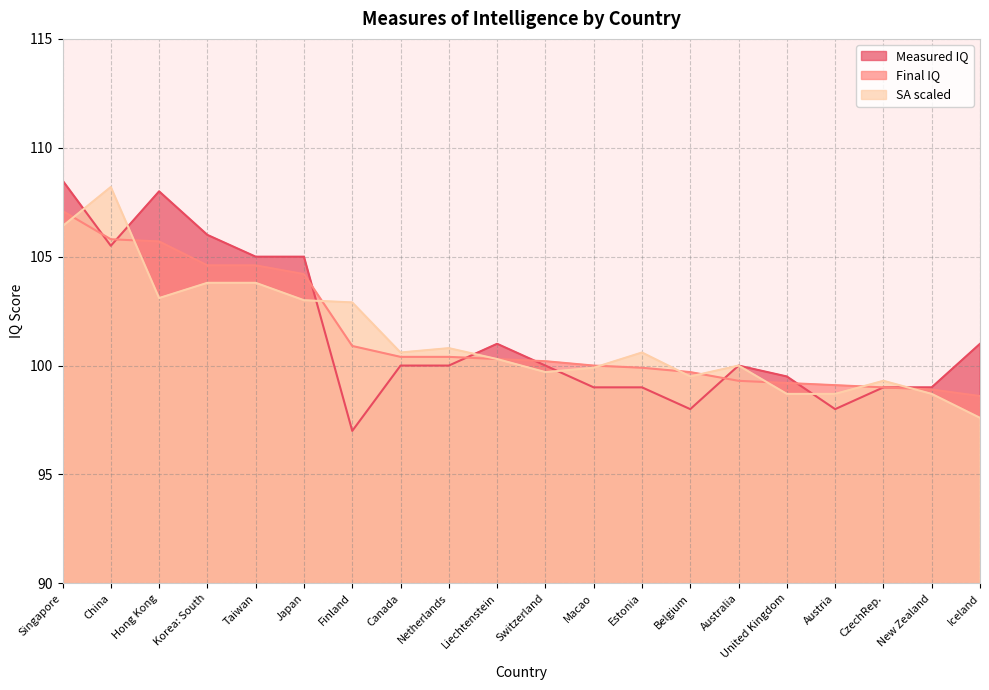

At which category is the sum across all series the highest?

Singapore